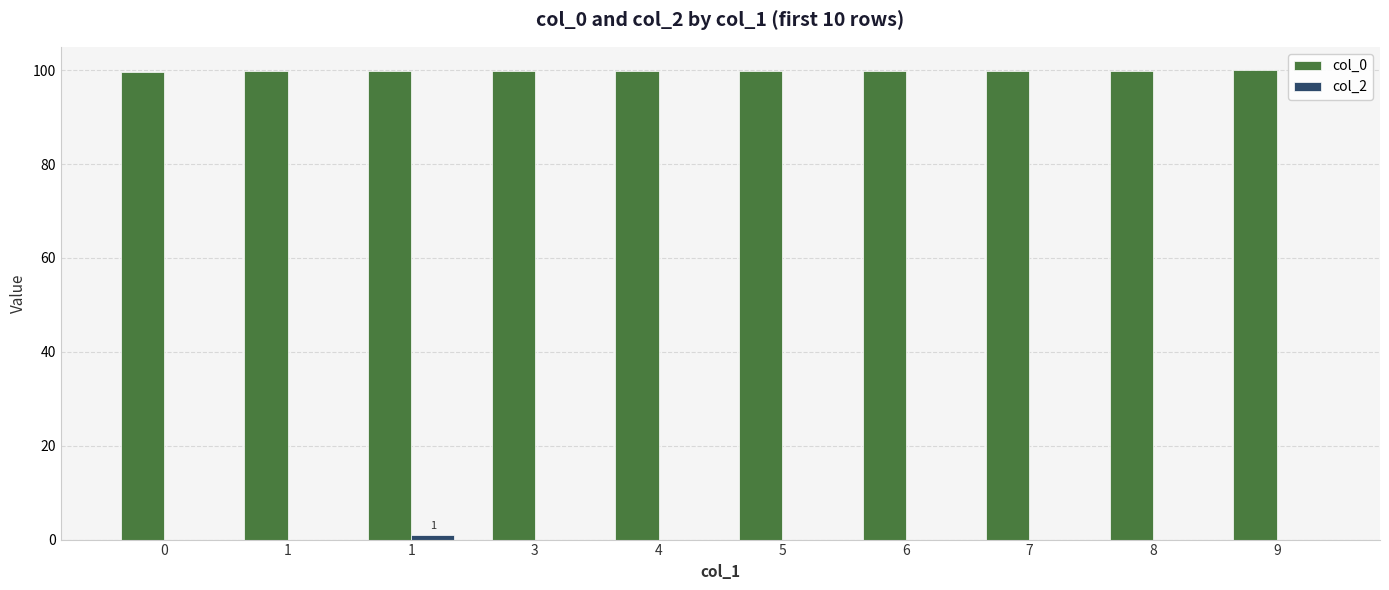

Which series has the largest range (max minus min)?

col_2